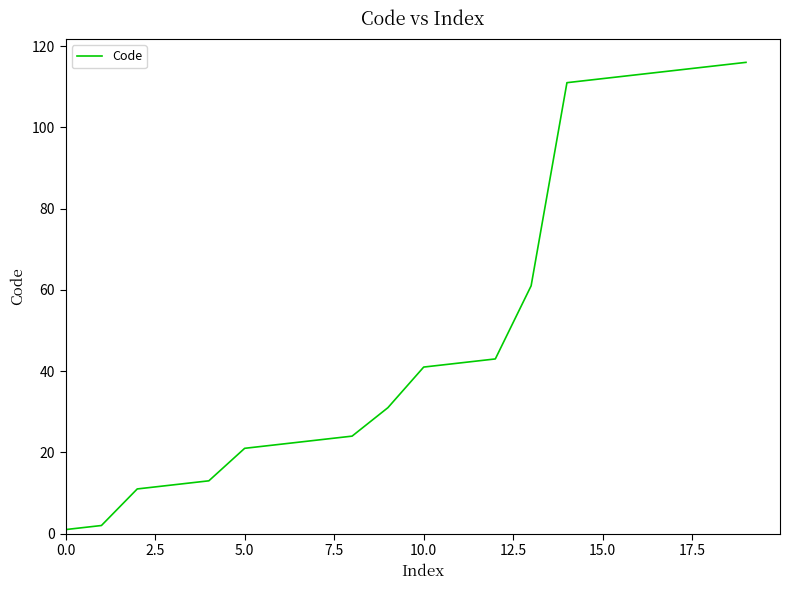

What is the maximum value shown in the chart?

116